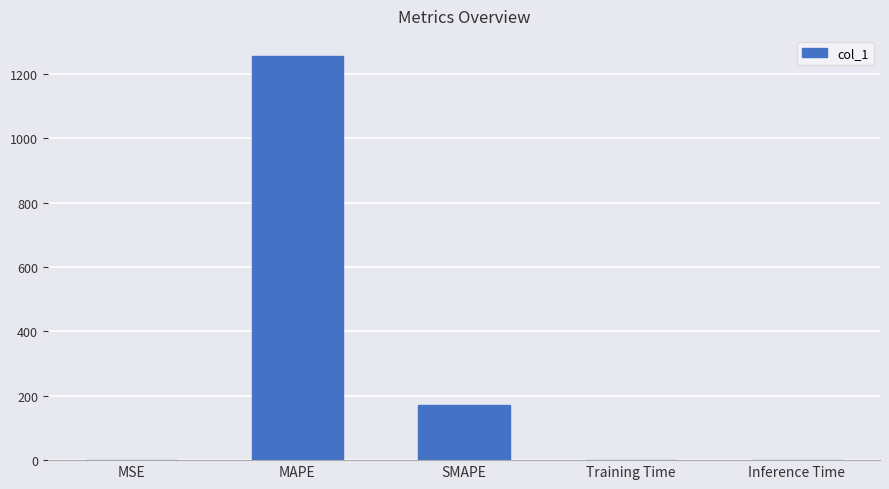

Read the value at SMAPE.

172.5